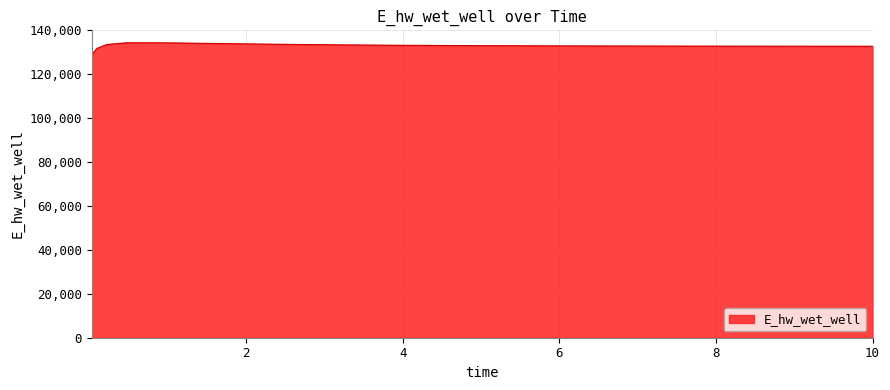

What is the maximum value shown in the chart?

134317.3